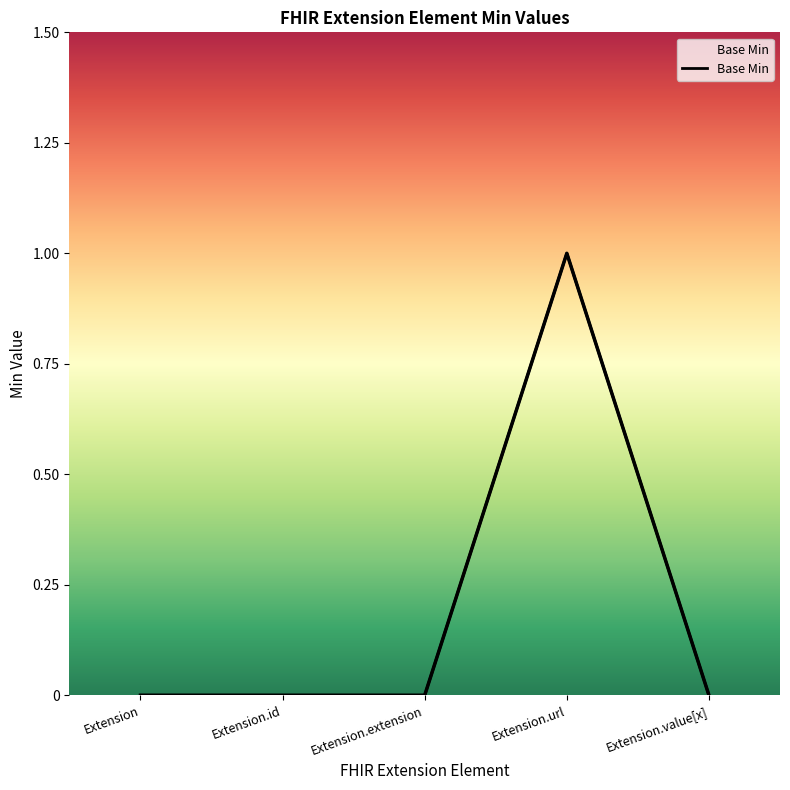

True or false: the data shows 1 at Extension.url.

True